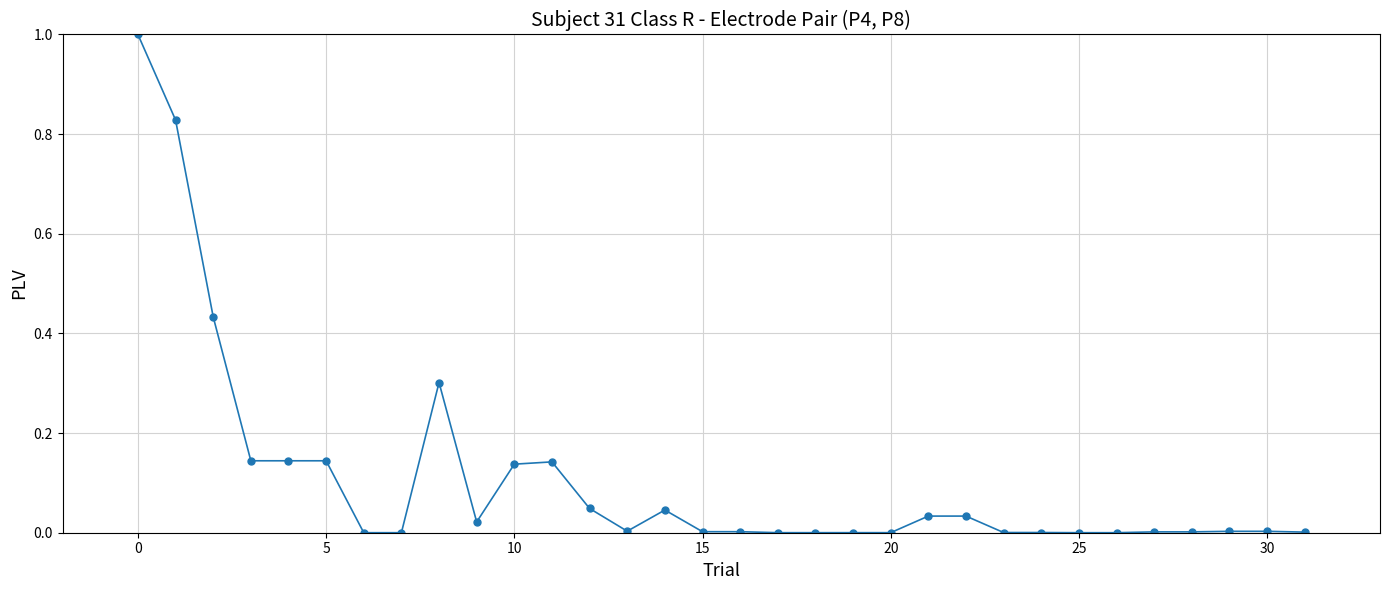

What is the sum of all values?

3.5